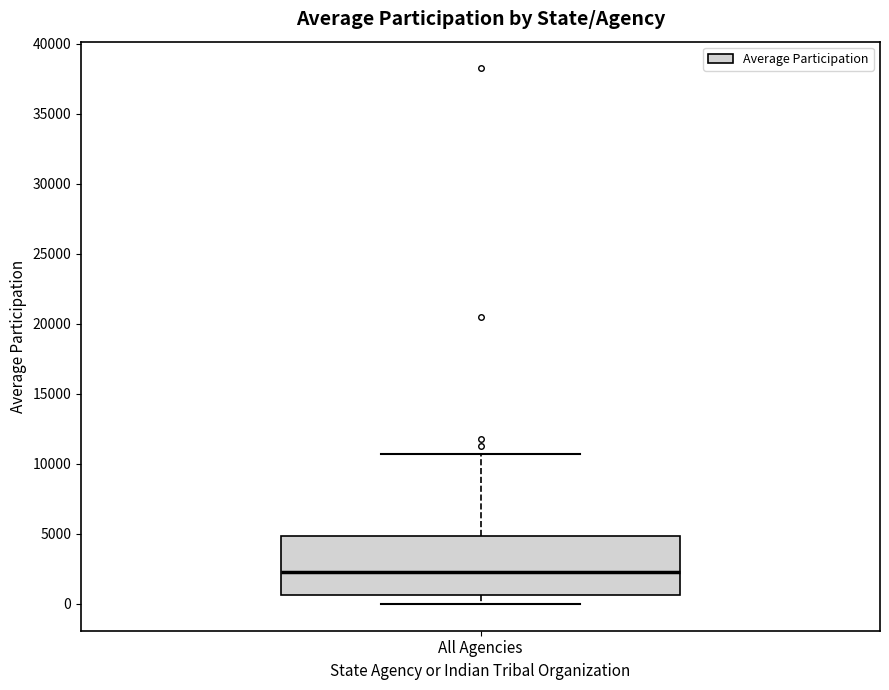

Where is the upper edge of the box for All Agencies on the y-axis? The values are not printed on the chart, so give them approximately, as read against the axis.

5000